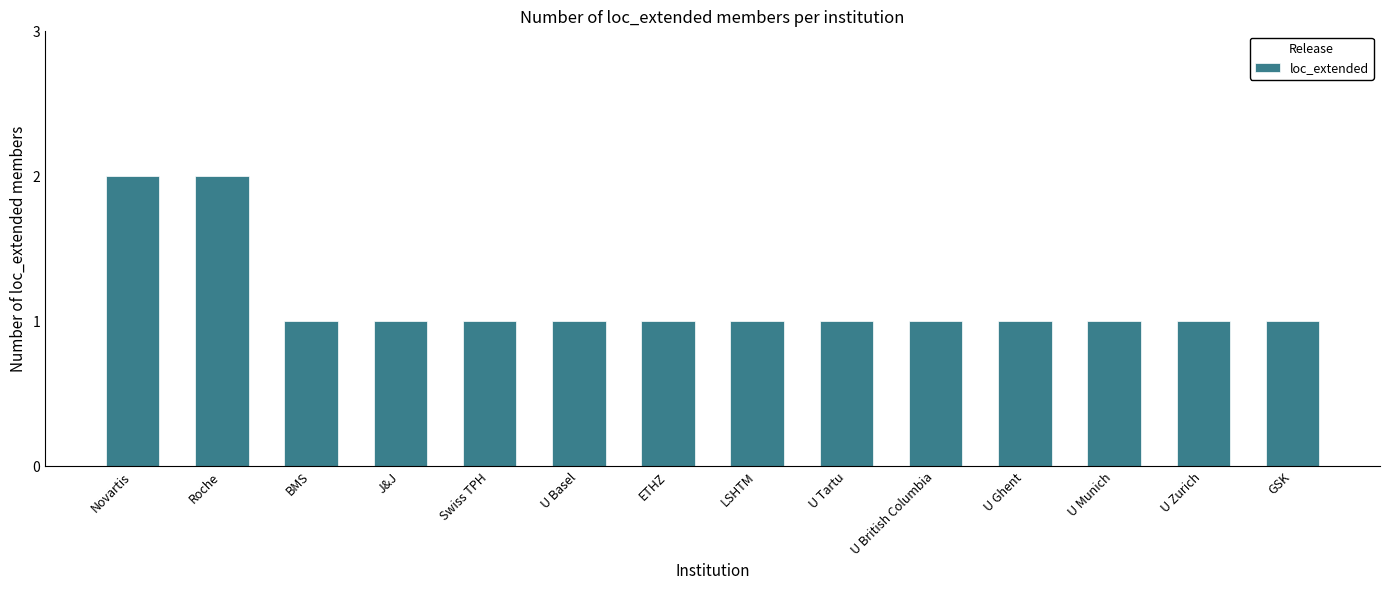

What is the difference between the maximum and minimum values?

1